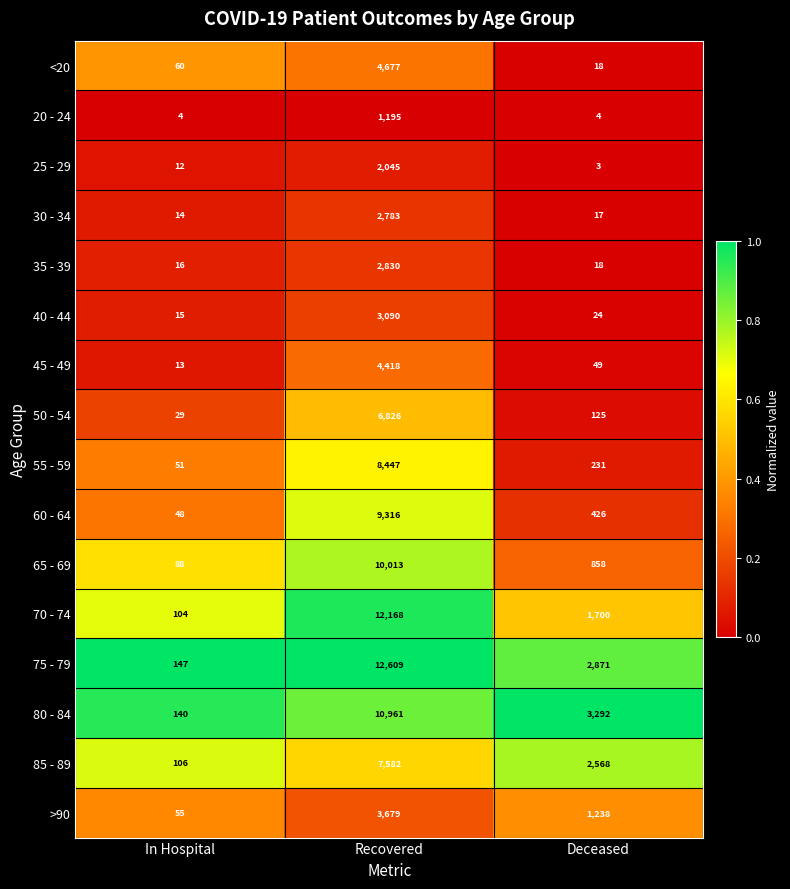

What is the minimum value for 60 - 64?

48